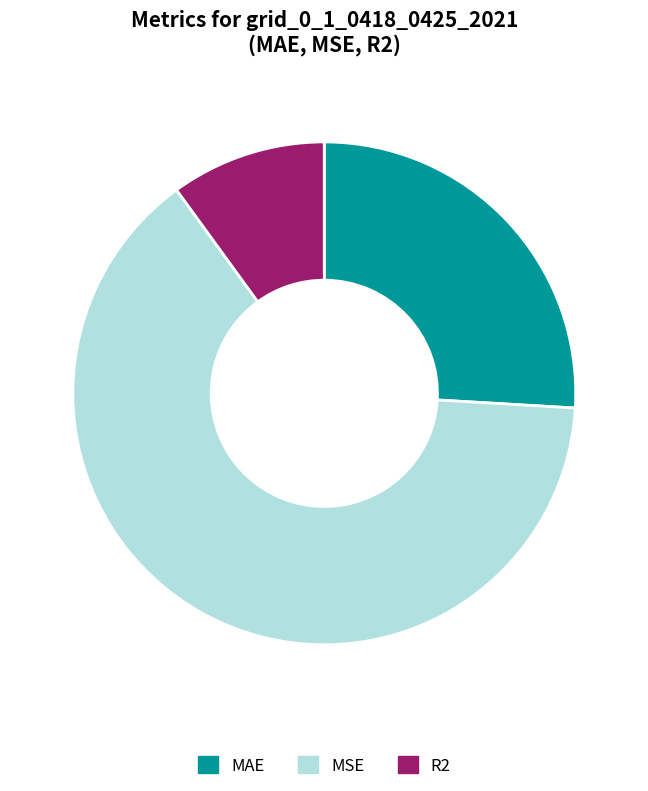

How many segments does this pie chart have?

3